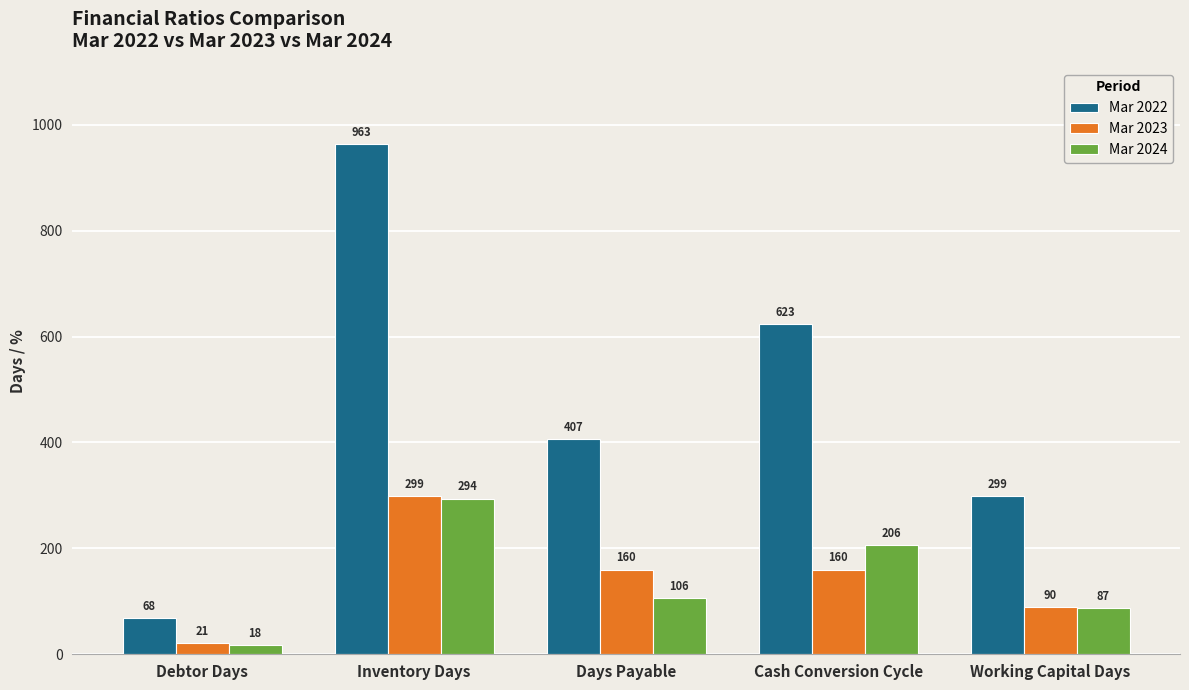

Where is Mar 2022 nearest to the value 515?

Days Payable